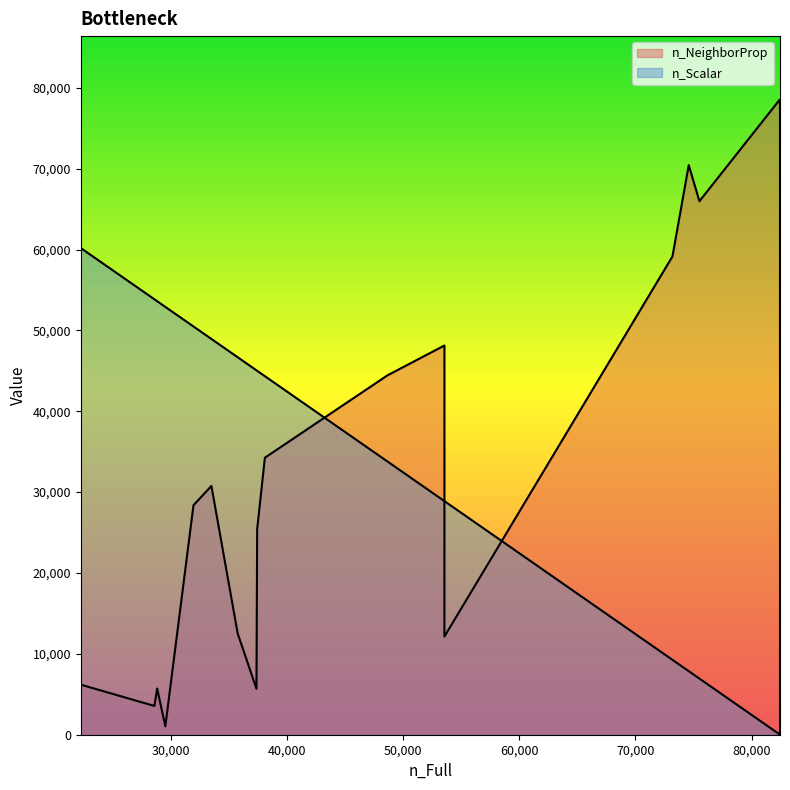

Is the value of n_Scalar at 17 greater than the value of n_NeighborProp at 7?

No